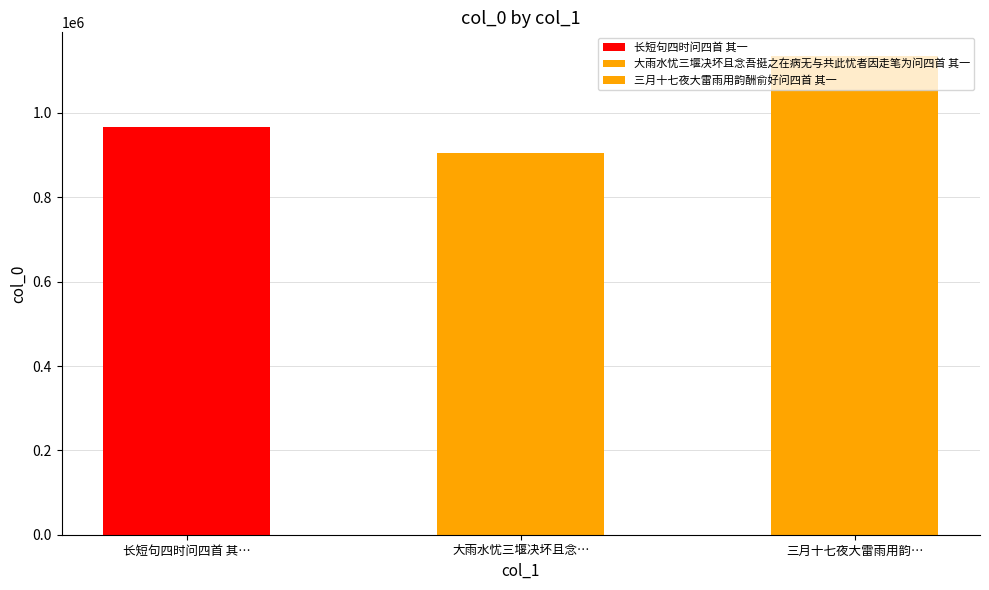

Are the bars grouped side by side (vs. stacked)?

No